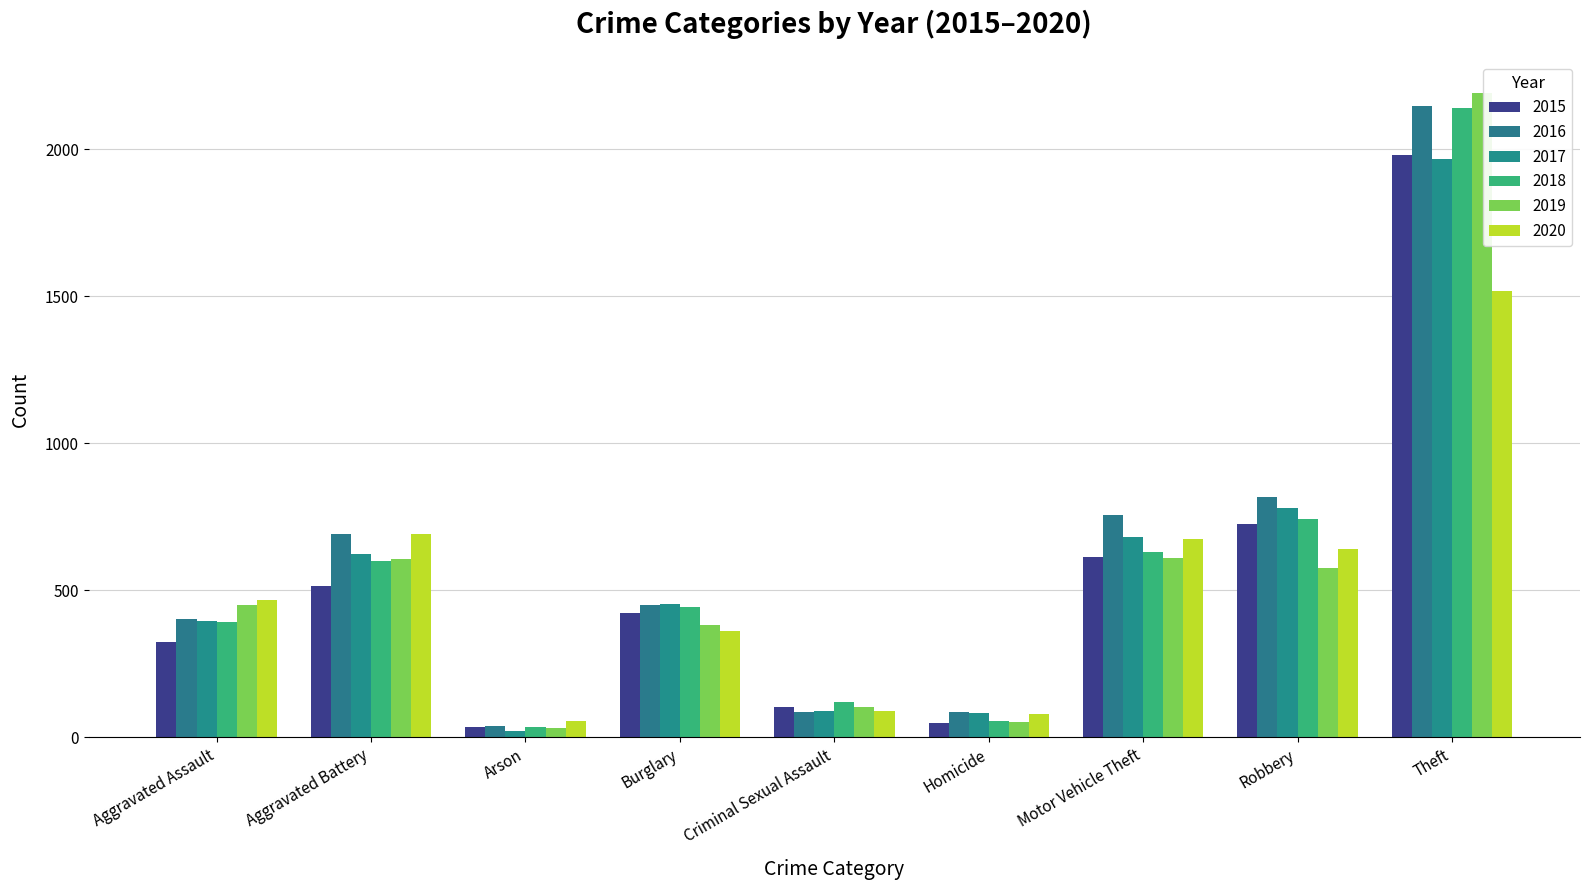

How many groups of bars are there?

9